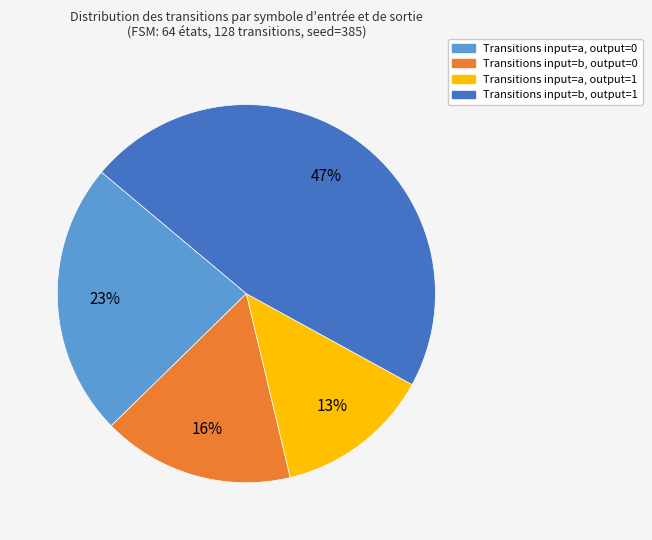

Is there any slice that represents more than half of the pie?

No